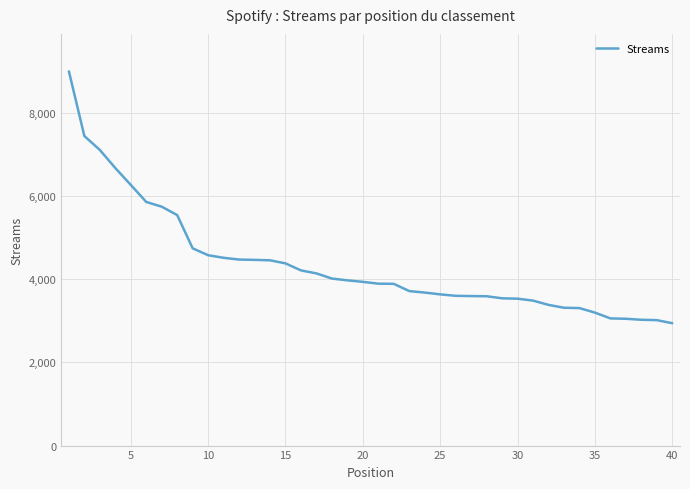

What is the difference between the maximum and minimum values?

6056